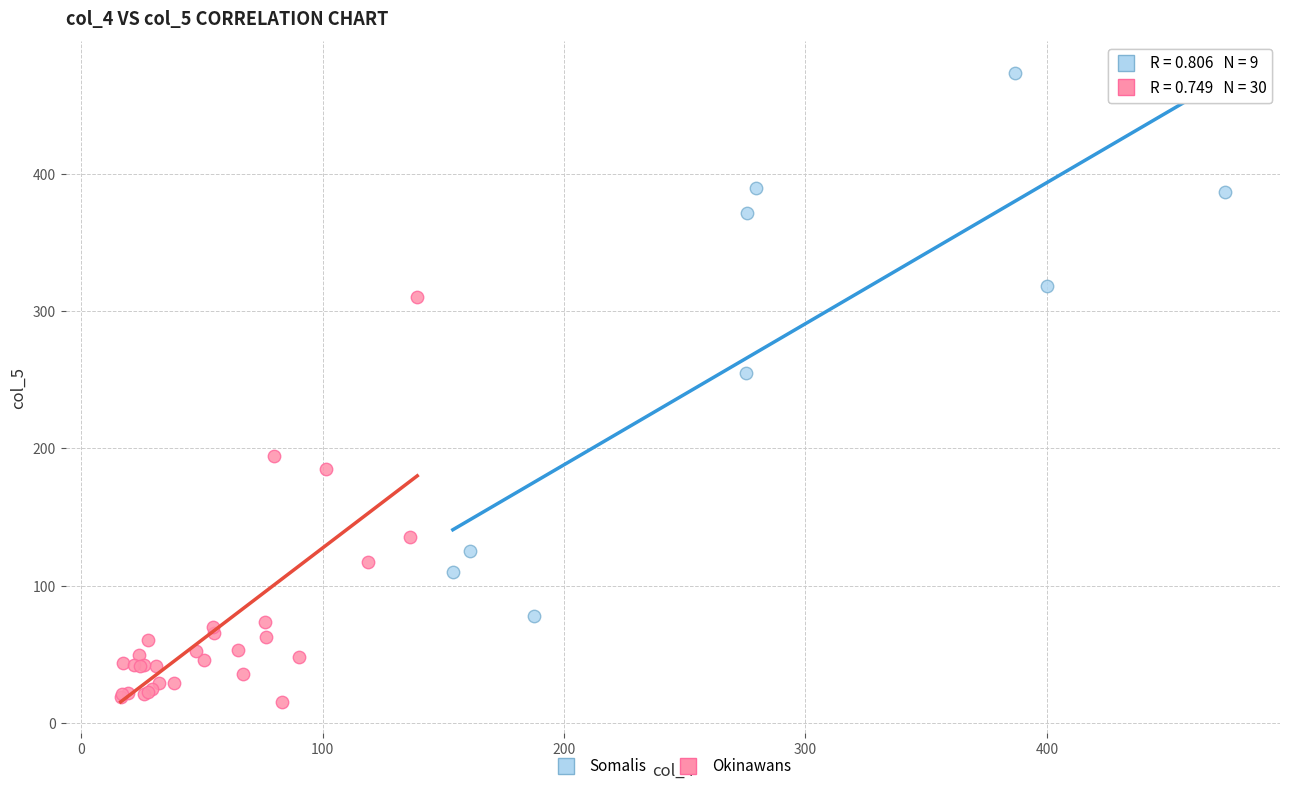

What are all the series names shown in the legend?

Somalis, Okinawans